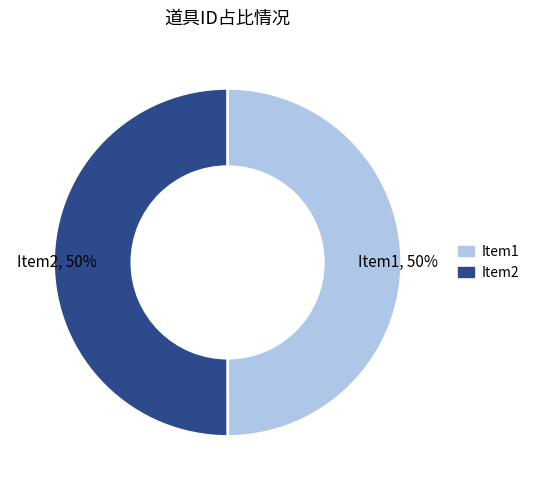

To the nearest percent, what is the average slice percentage?

50%